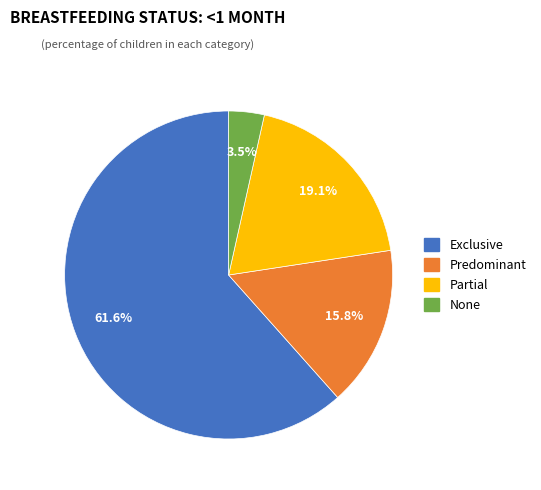

What percentage is NOT represented by Partial?

80.9%